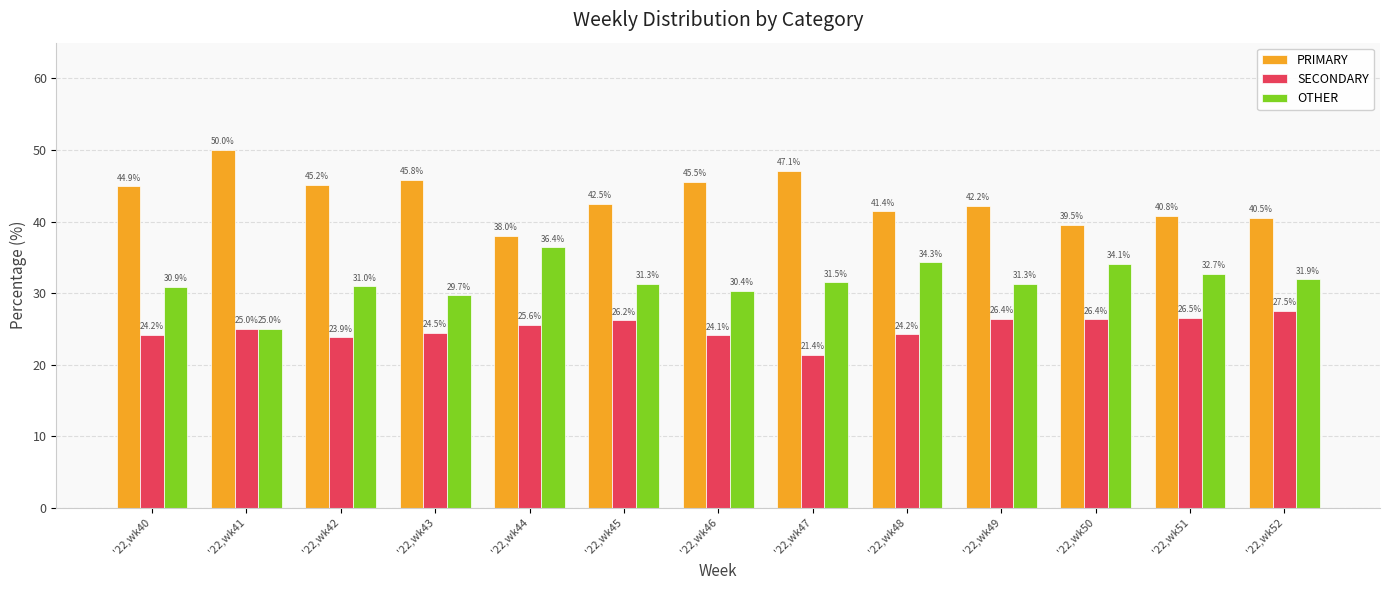

What is the sum of the SECONDARY values at '22,wk50 and '22,wk52?

53.9